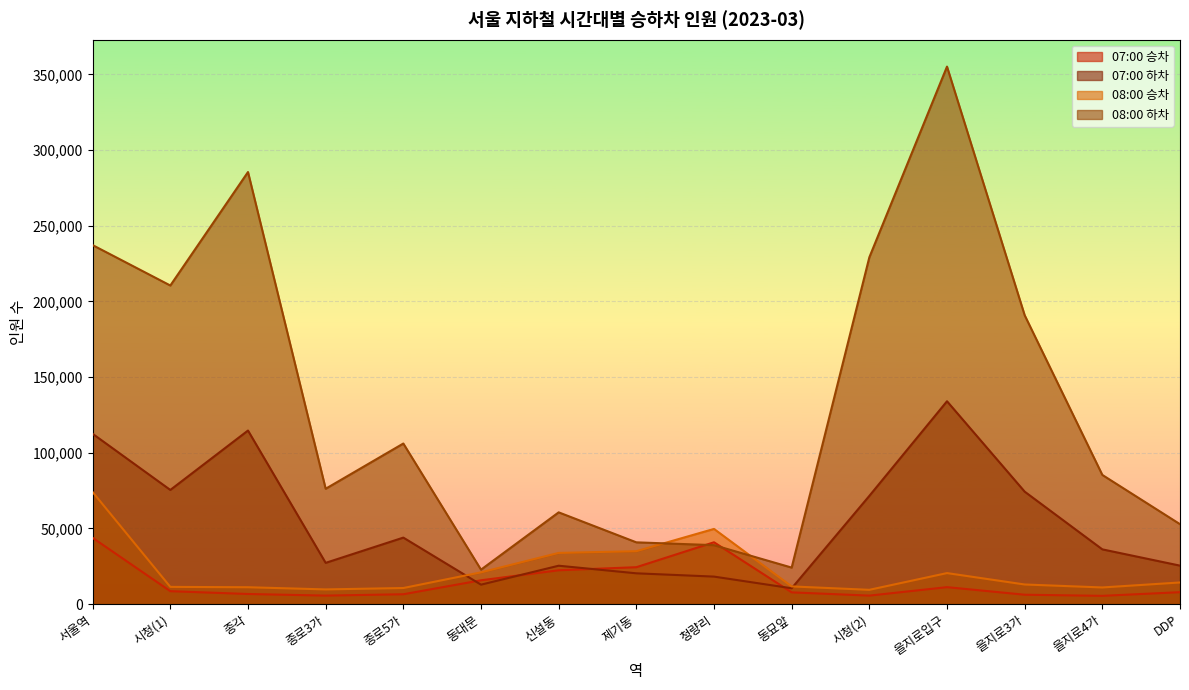

Reading left to right, list all the values displayed in this chart.

07:00 승차: 43763	8529	6671	5610	6502	15728	22348	24377	40847	7749	5601	11186	6189	5451	7870
07:00 하차: 112497	75421	114672	27245	43928	12835	25354	20337	18163	10452	71492	134019	74300	36163	25408
08:00 승차: 74004	11367	11140	9700	10619	20970	33819	34956	49664	11678	9428	20488	12956	10994	14291
08:00 하차: 237172	210492	285466	76204	106094	22752	60619	40803	38941	24126	229115	355132	190846	85337	52796